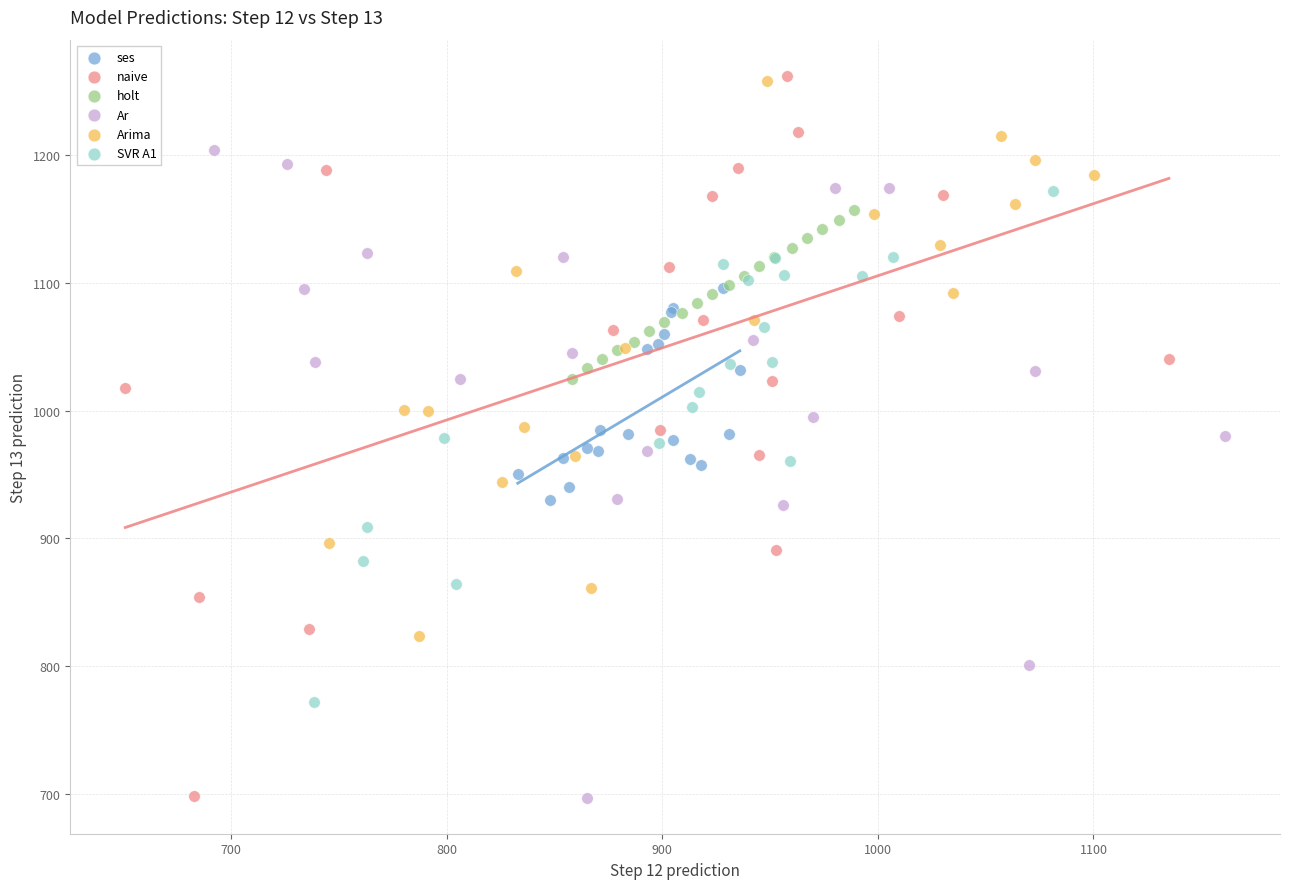

Which series has the widest spread of Y values?

naive